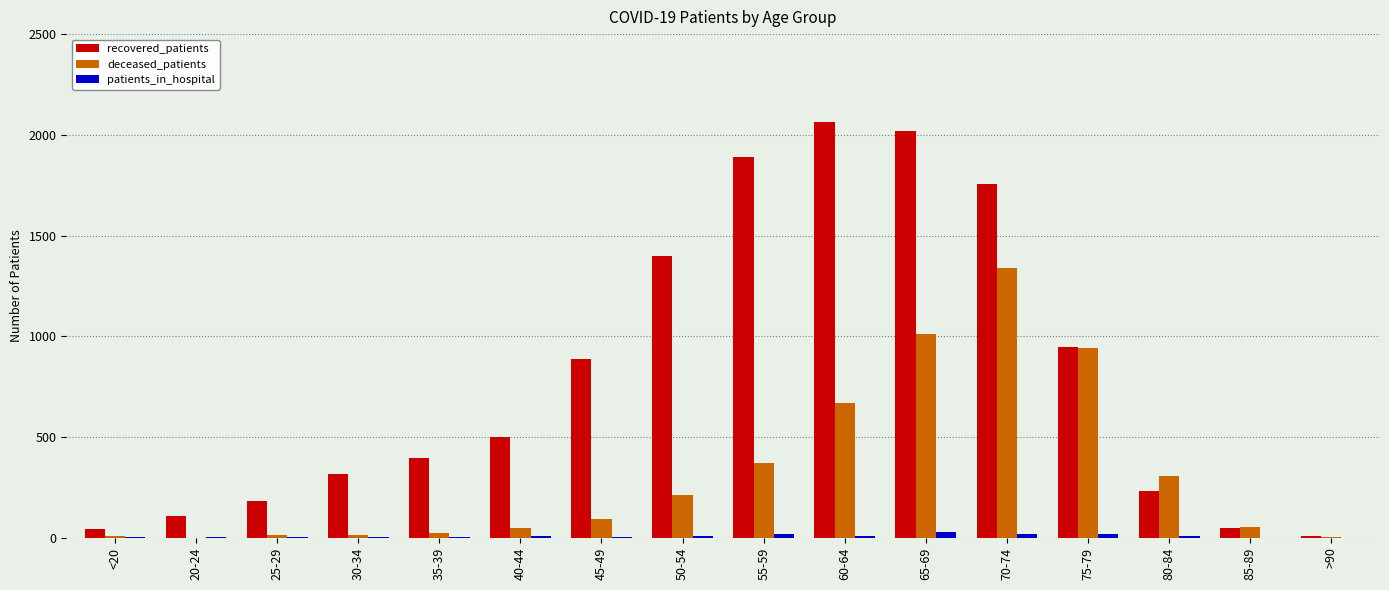

What is the sum of all patients_in_hospital values?

148